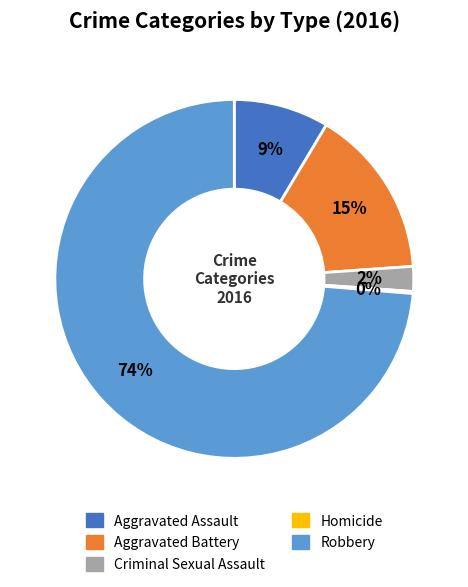

Do Aggravated Battery and Criminal Sexual Assault together represent more than half of the pie?

No